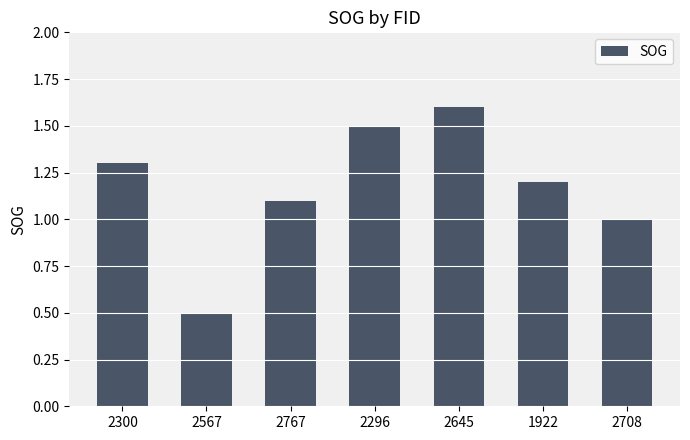

Rank the categories by value from lowest to highest.

2567, 2708, 2767, 1922, 2300, 2296, 2645